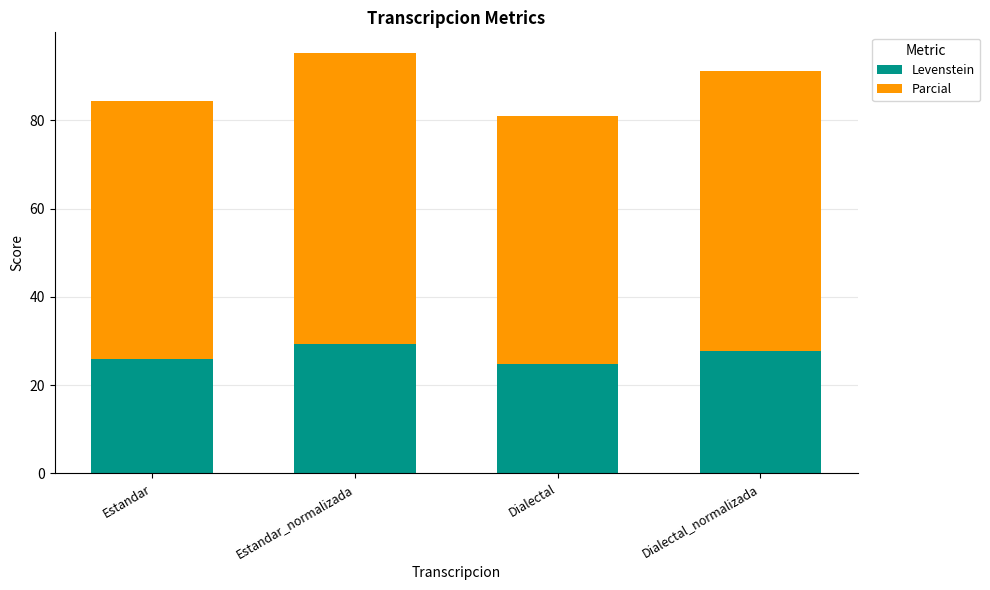

The value of Levenstein at Estandar is 8.1. True or false?

False